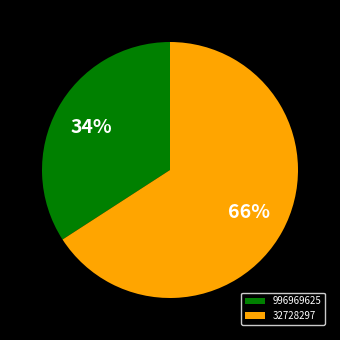

Count the number of slices in the pie.

2